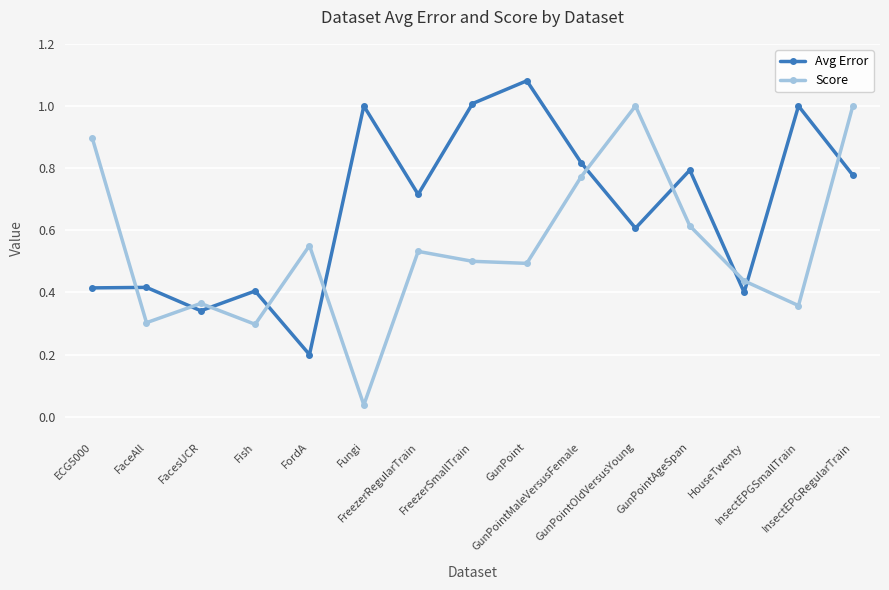

True or false: Avg Error and Score intersect in this chart.

True